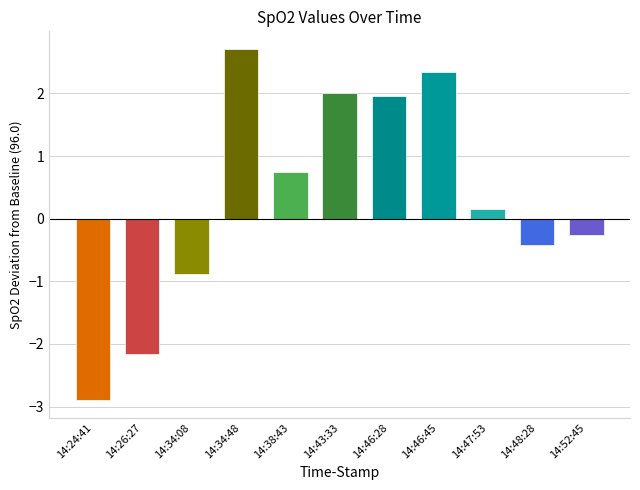

Does the chart contain any negative values?

Yes